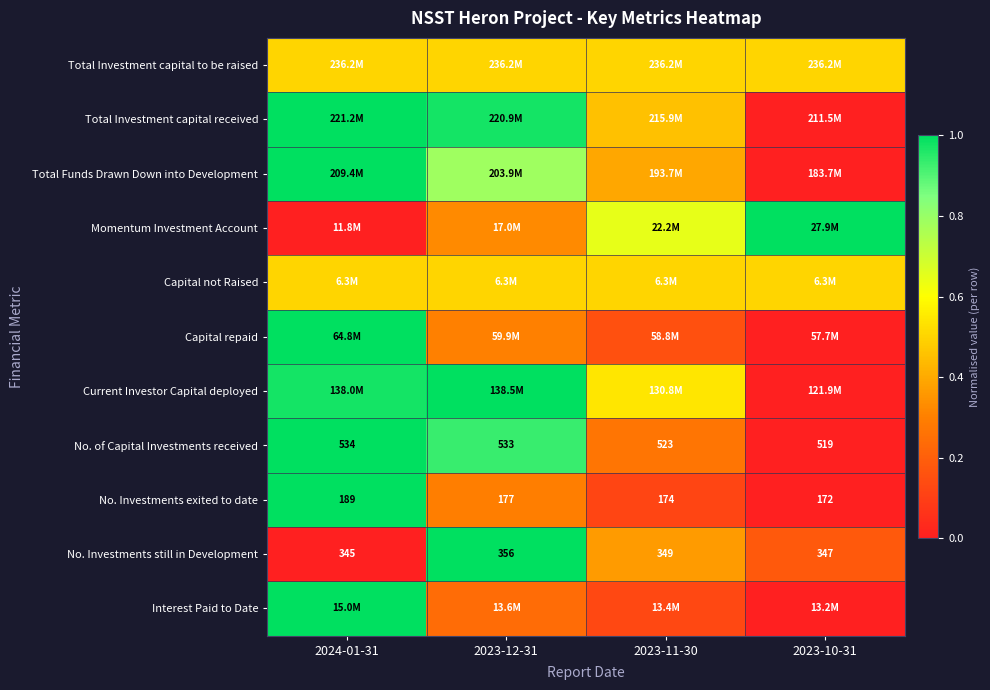

Is the value of Total Investment capital received at 2024-01-31 greater than the value of No. Investments still in Development at 2024-01-31?

Yes